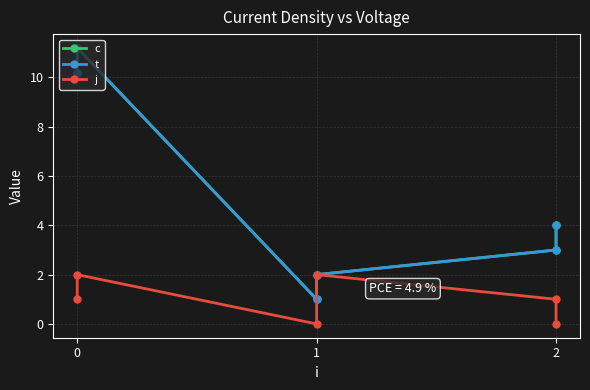

What is the difference between the maximum and second lowest values in the j series?

2.0